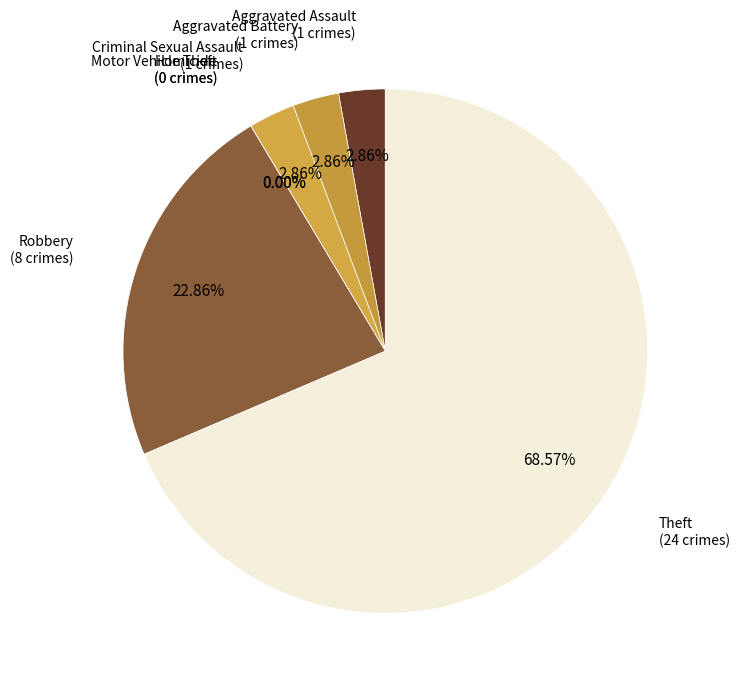

Is the sum of Homicide and Aggravated Assault greater than half?

No